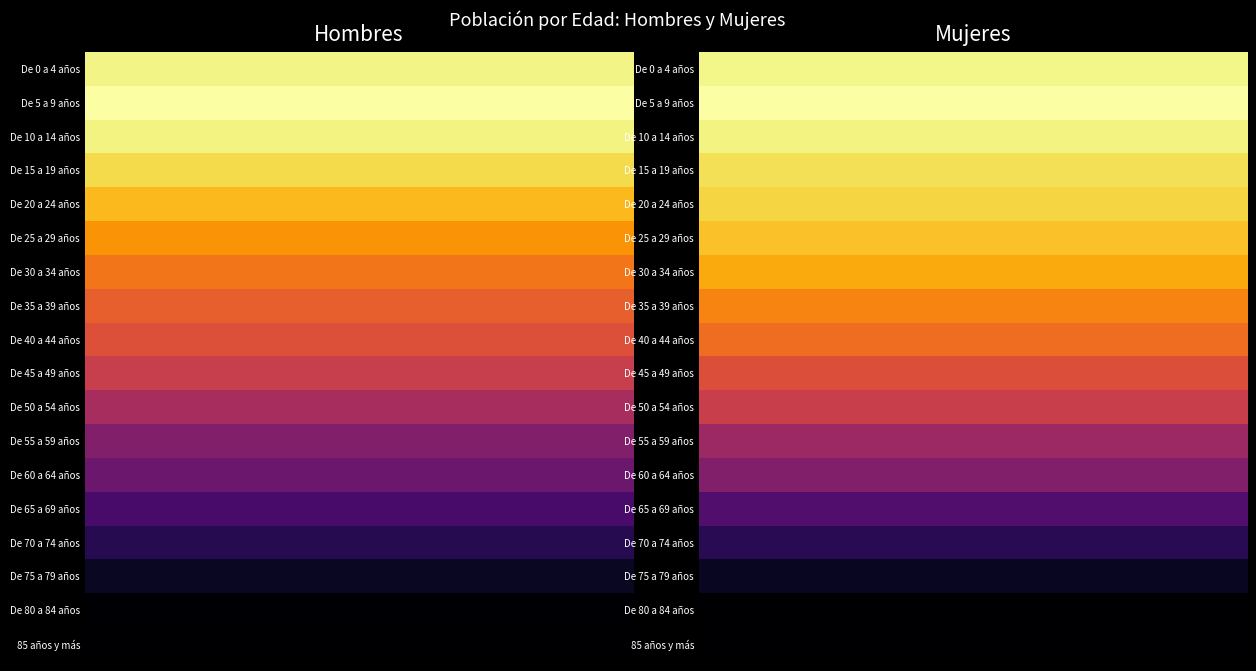

Which series has the largest total across all categories?

De 5 a 9 años